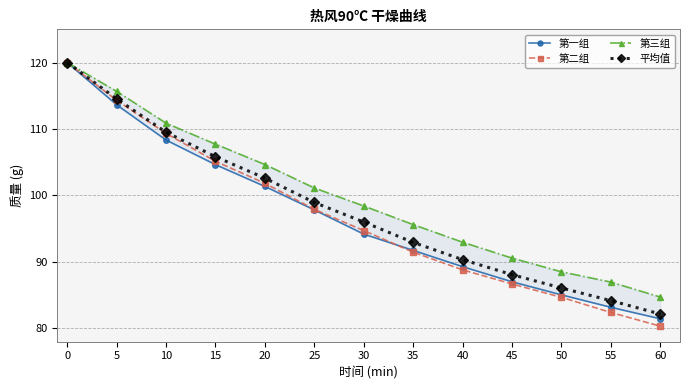

Count the number of categories in the chart.

13